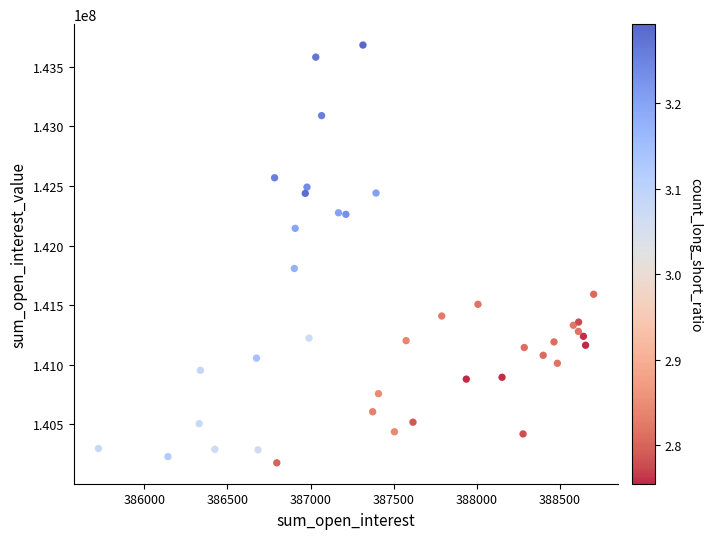

What Y value in the scatter plot is closest to 141929432?

141807537.3